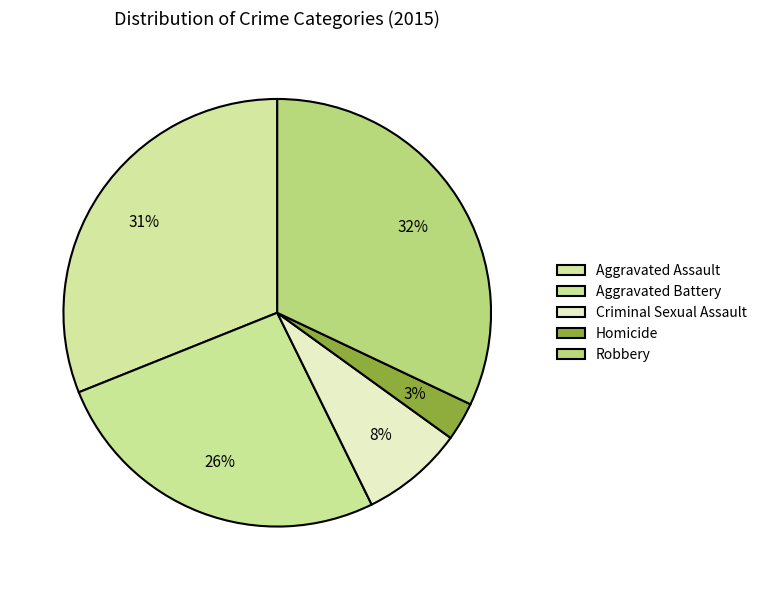

To the nearest percent, what portion does Robbery represent?

32%